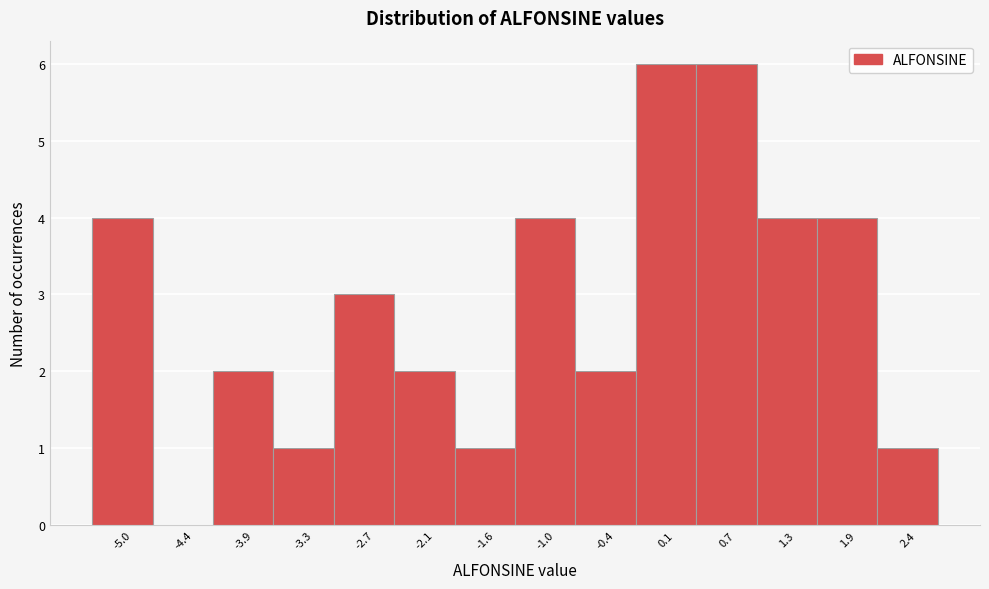

Reading right to left, list all the values displayed in this chart.

2.4=1	1.9=4	1.3=4	0.7=6	0.1=6	-0.4=2	-1.0=4	-1.6=1	-2.1=2	-2.7=3	-3.3=1	-3.9=2	-4.4=0	-5.0=4